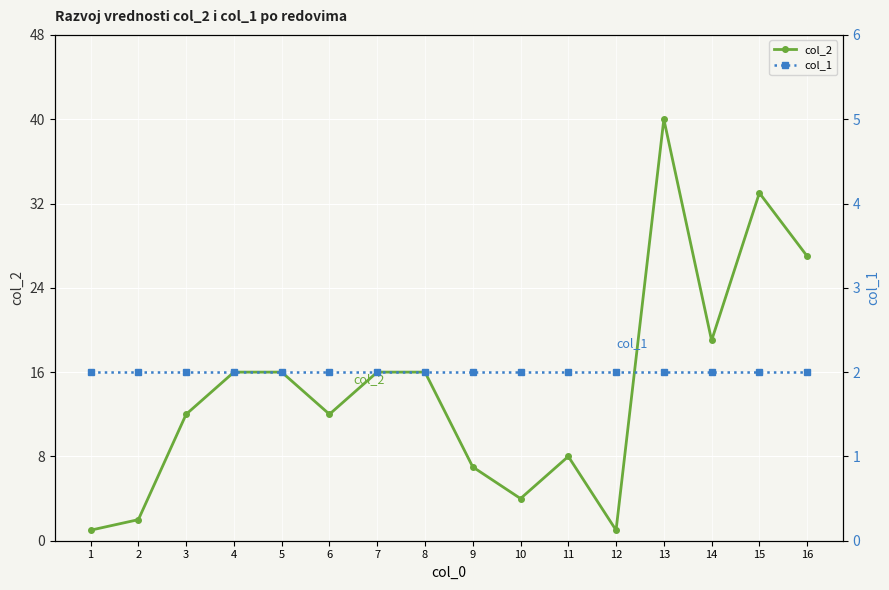

True or false: col_1 has more than 1 interior local peaks.

False